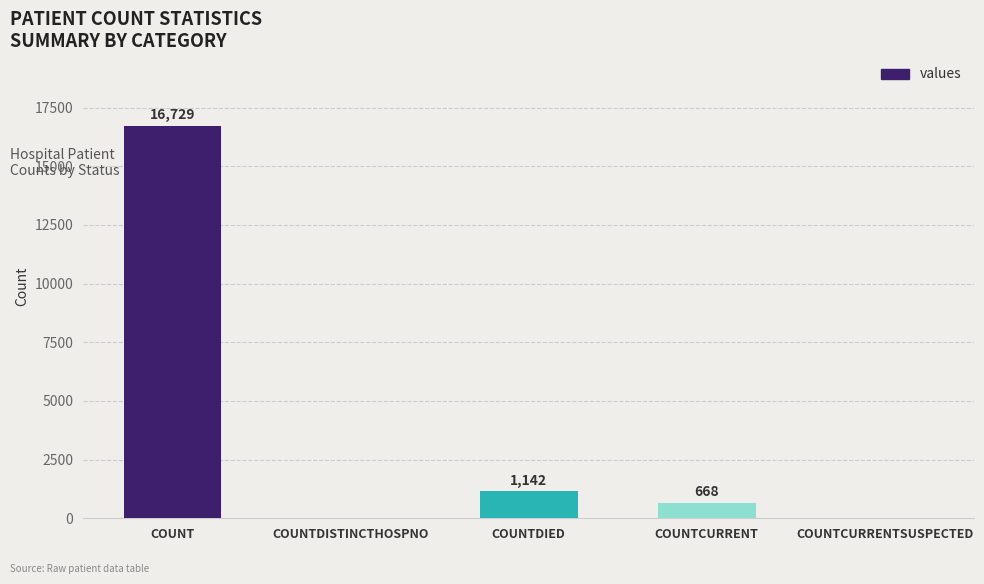

The value at COUNTCURRENTSUSPECTED is 8405. True or false?

False